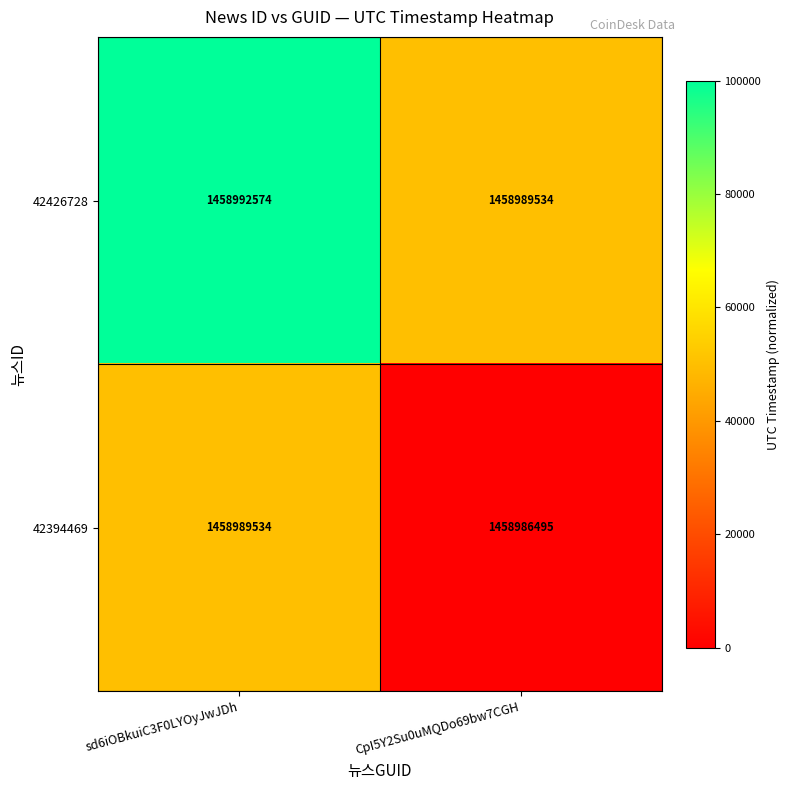

How many distinct data groups are displayed?

2